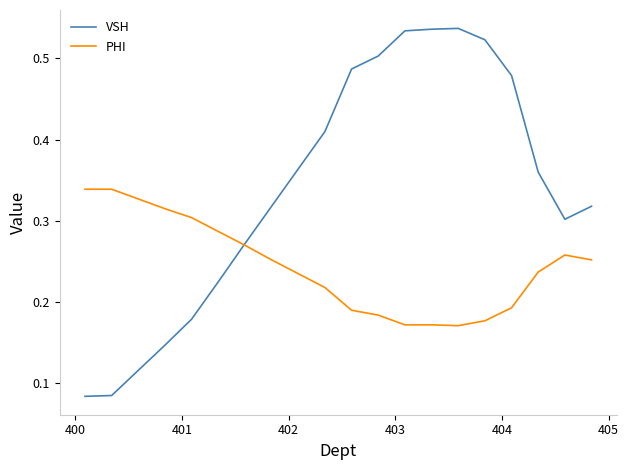

What are all the series names shown in the legend?

VSH, PHI